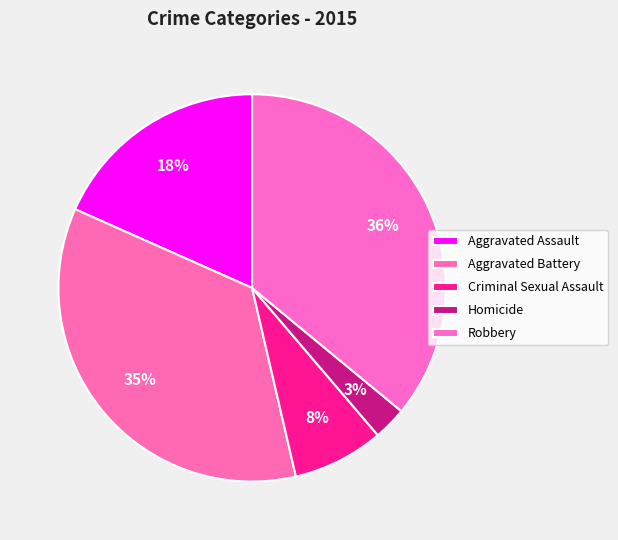

Between Aggravated Battery and Aggravated Assault, which is larger?

Aggravated Battery